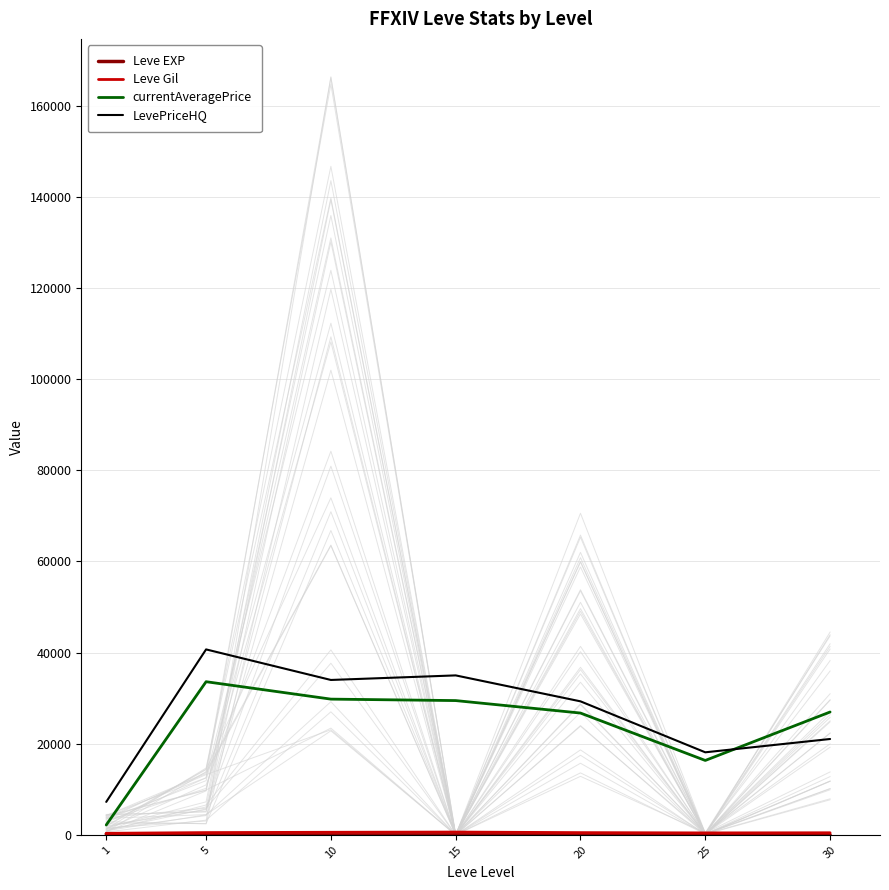

Count the number of data series in this chart.

4